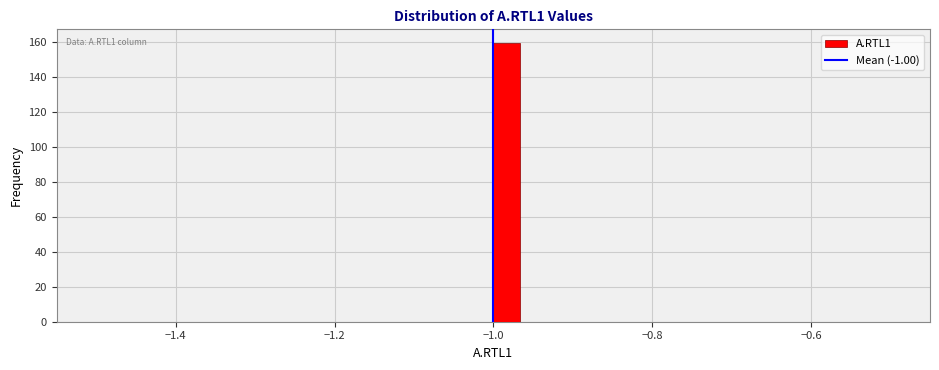

Around what value on the x-axis is the tallest bar? Give the approximate position of its centre, as read against the axis.

-0.98